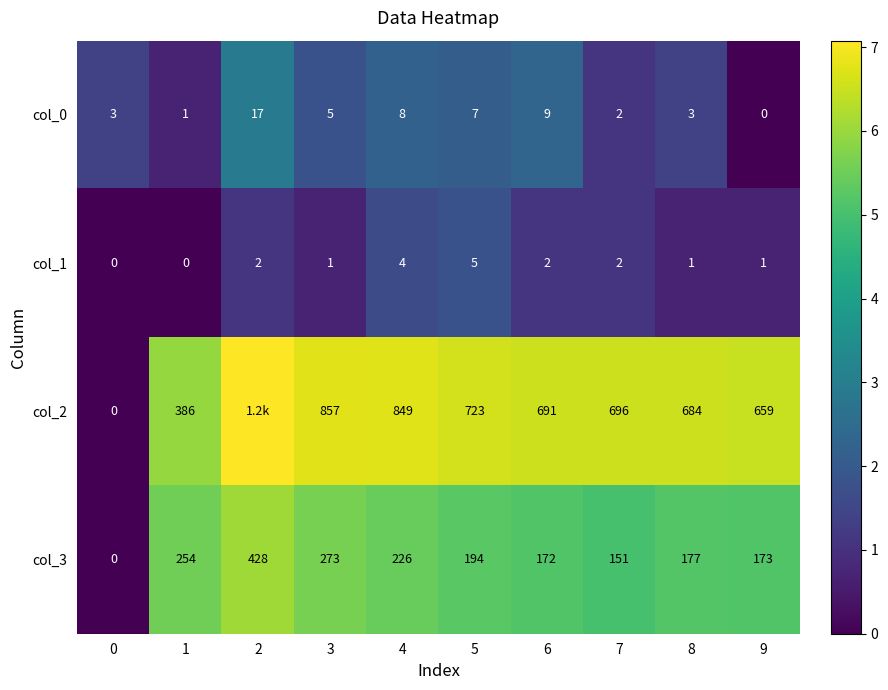

How many values in col_1 are above zero?

8